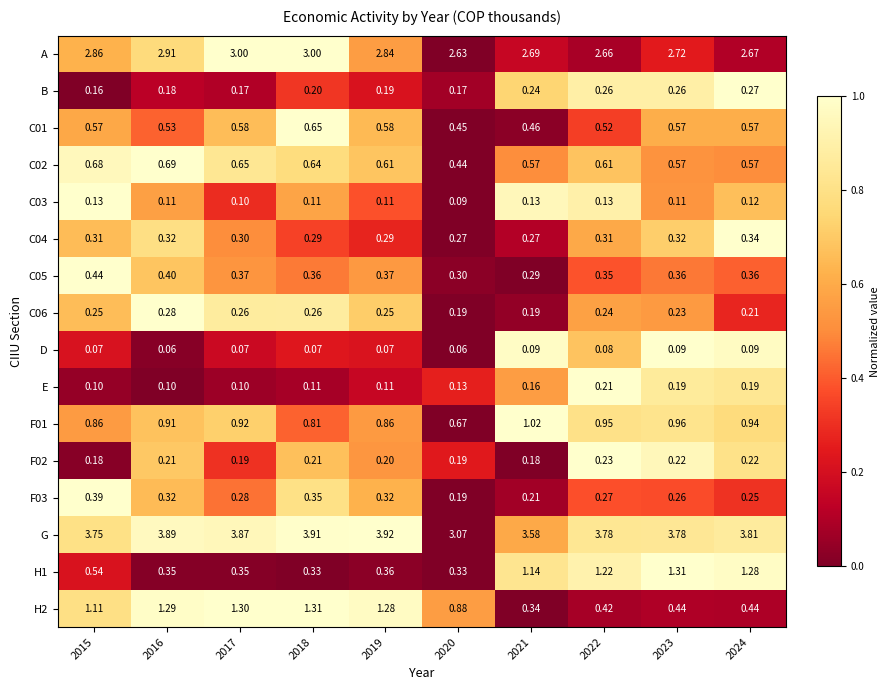

Is the value of F02 at 2024 greater than the value of D at 2022?

Yes